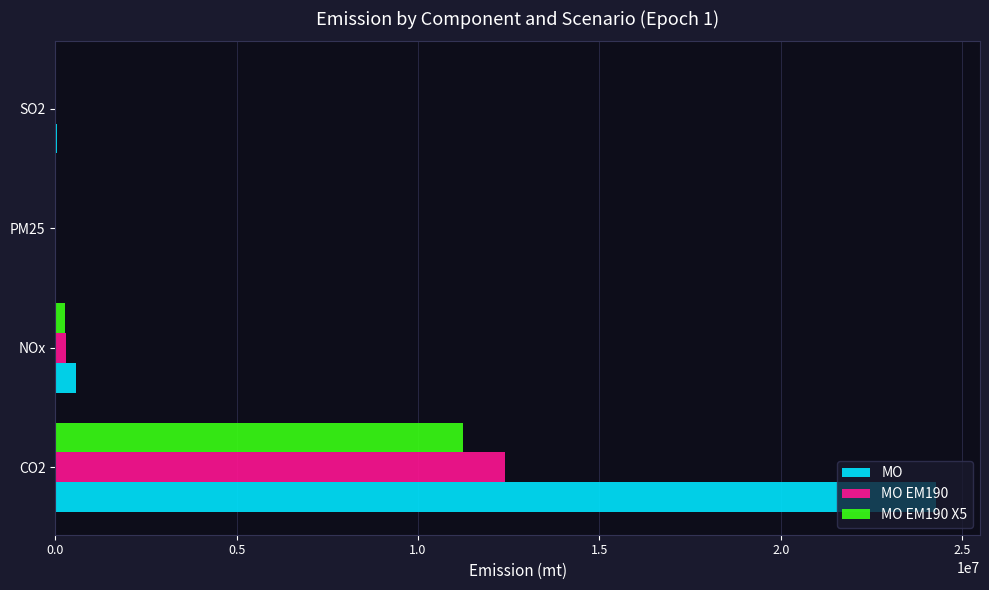

Between CO2 and PM25, which series saw the biggest shift?

MO